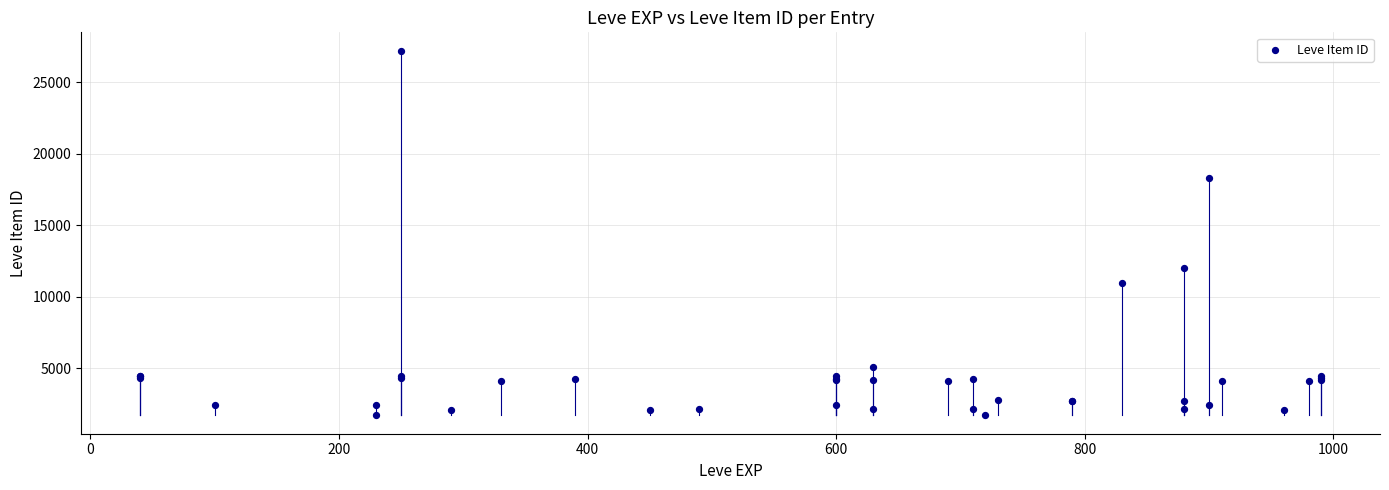

What Y value in the scatter plot is closest to 14448?

12018